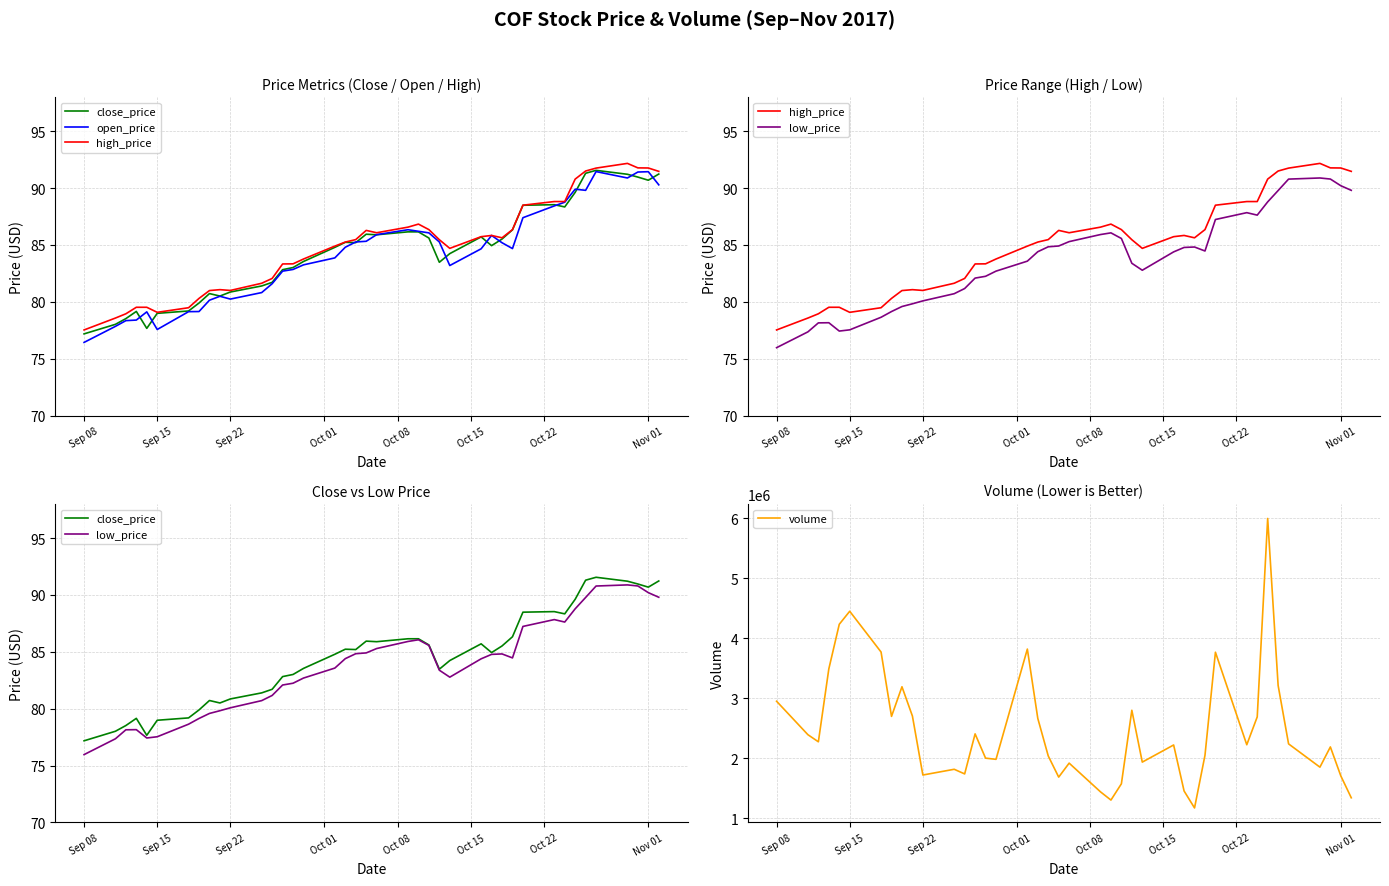

True or false: volume and open_price intersect in this chart.

False